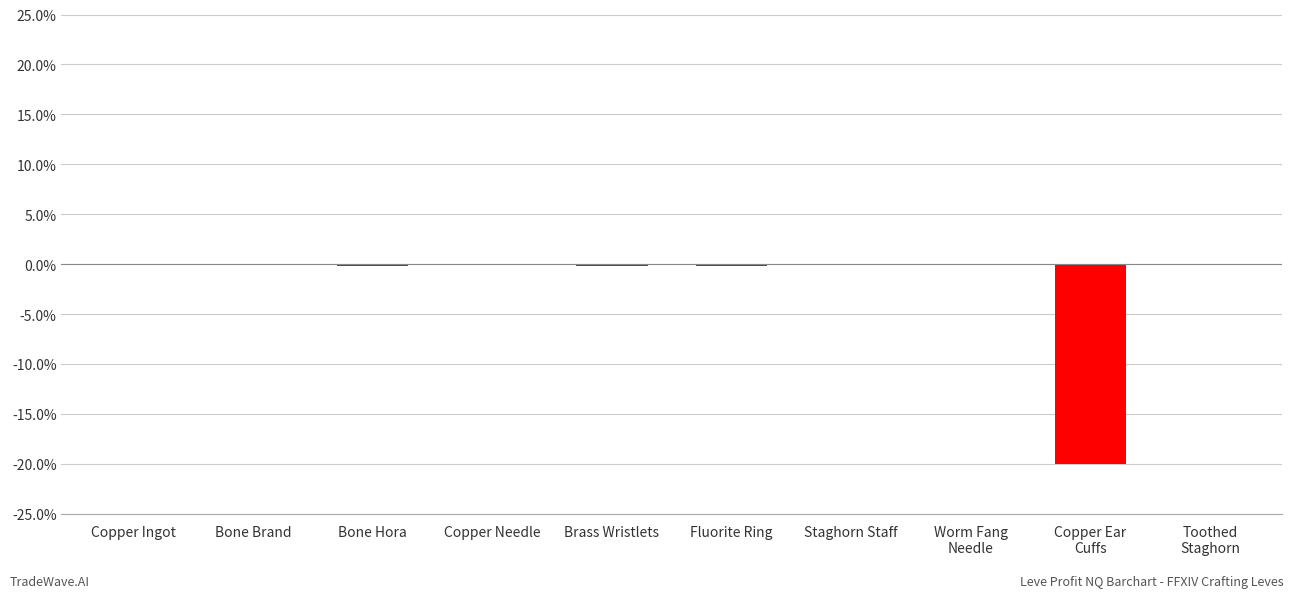

The value at Copper Needle is -0.0. True or false?

True